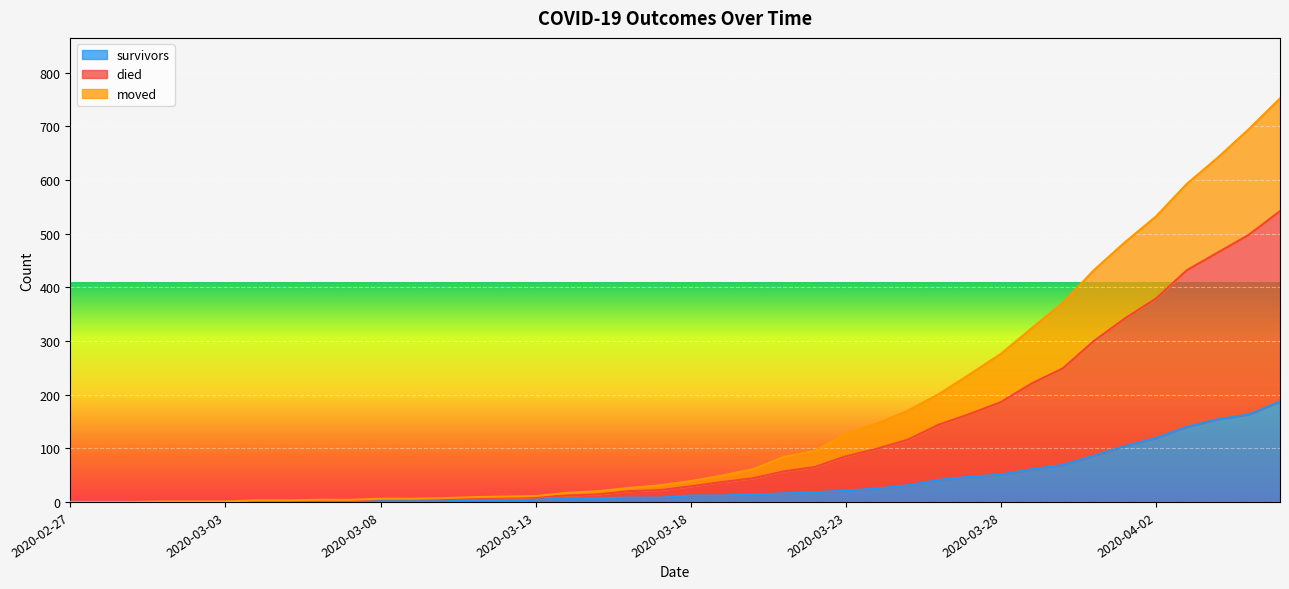

What is the total value across all series at 2020-03-23?

127